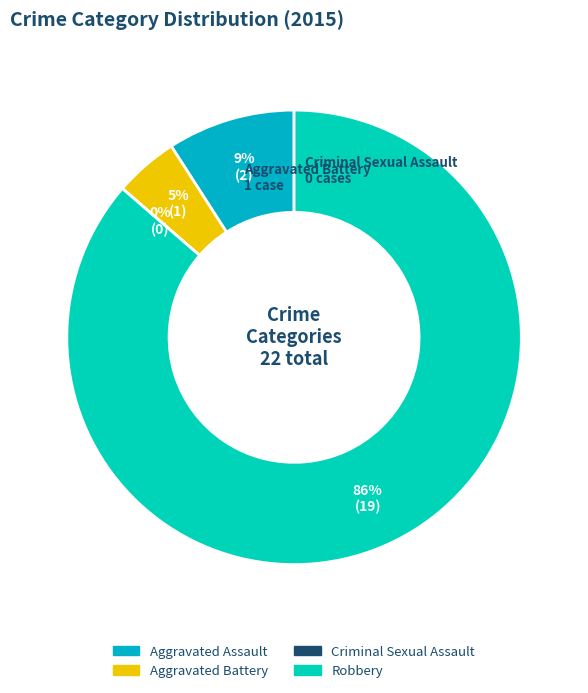

Is it true that Criminal Sexual Assault is 8% of the pie?

False